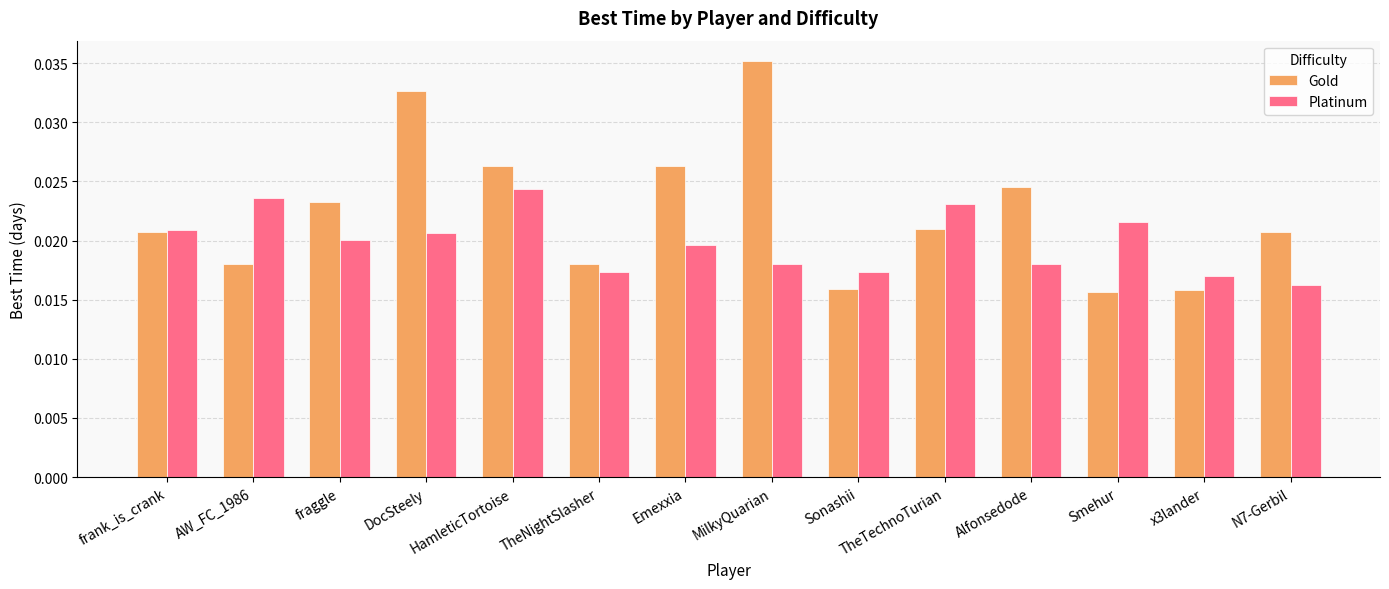

What are all the series names shown in the legend?

Gold, Platinum